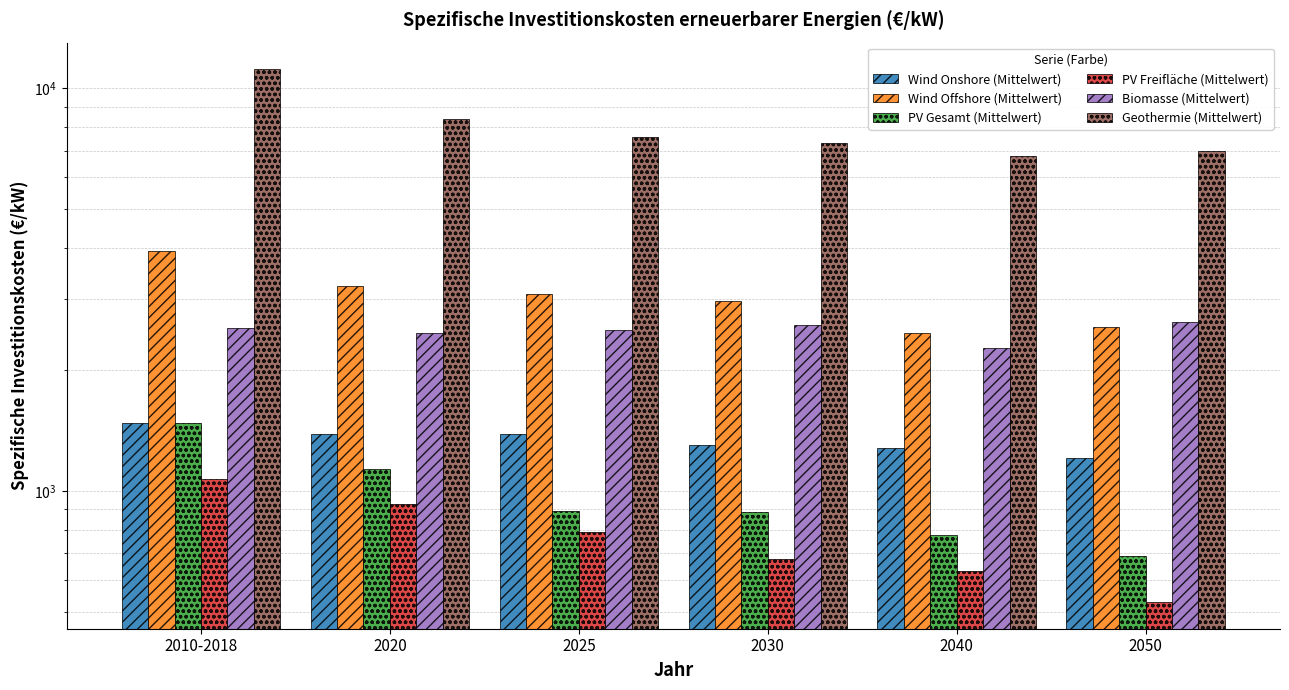

What is the value of the Wind Onshore (Mittelwert) bar at the 5th from the left?

1275.8